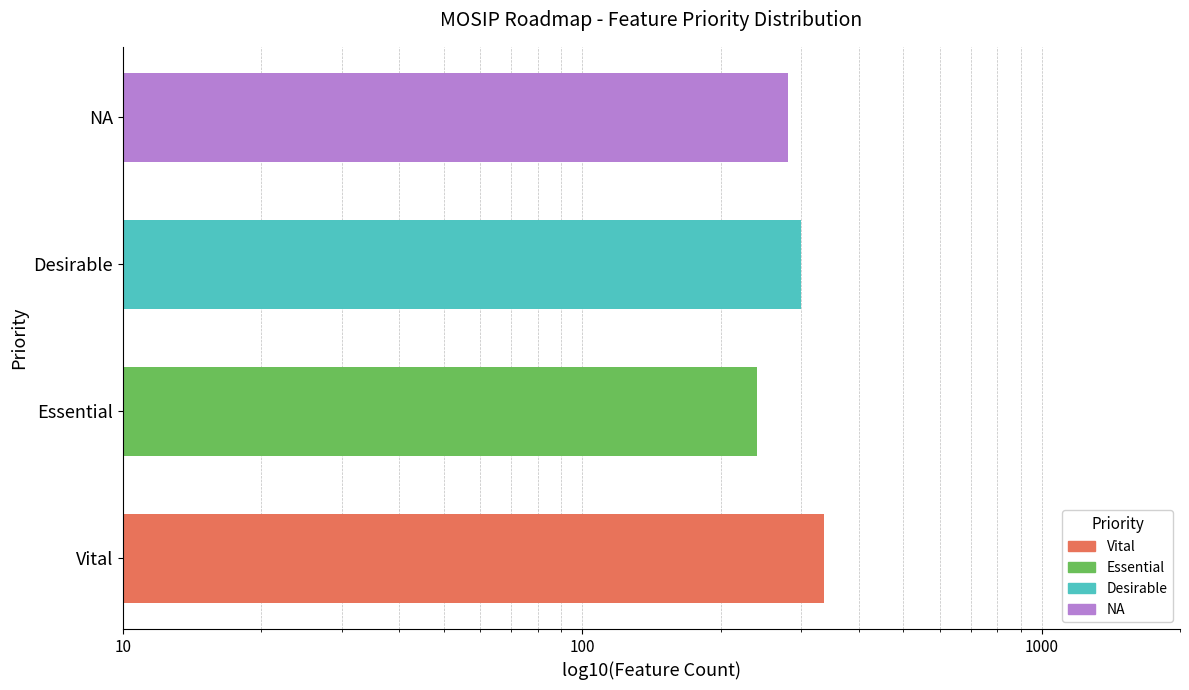

How many data points are less than 300?

2